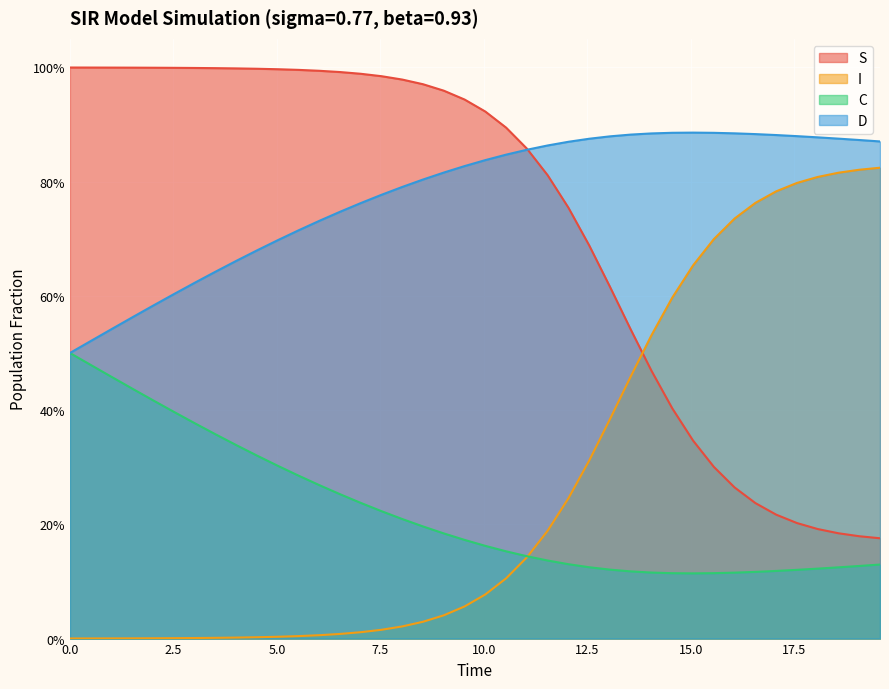

What are all the series names shown in the legend?

S, I, C, D